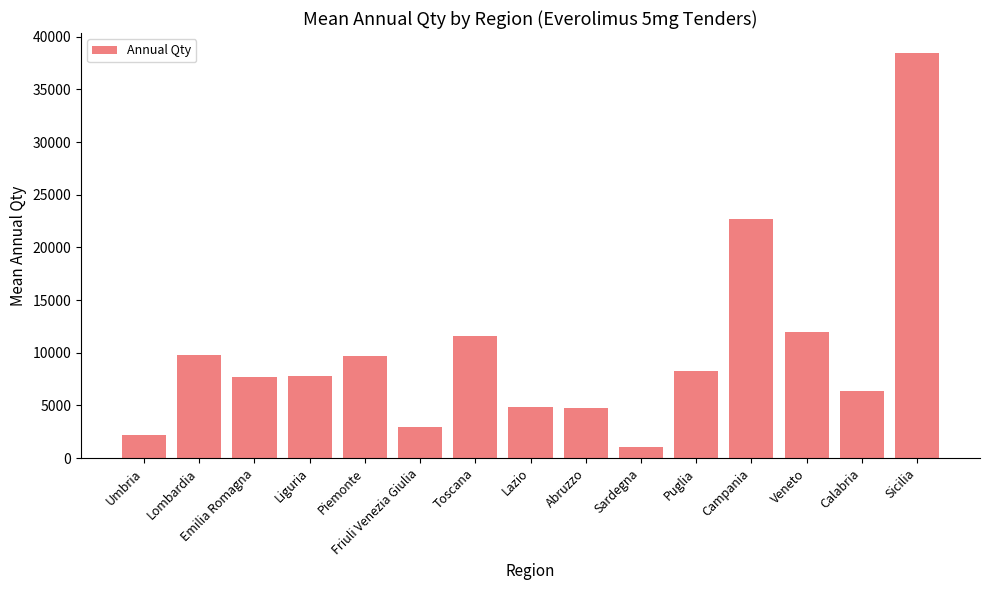

How many categories are shown in the chart?

15